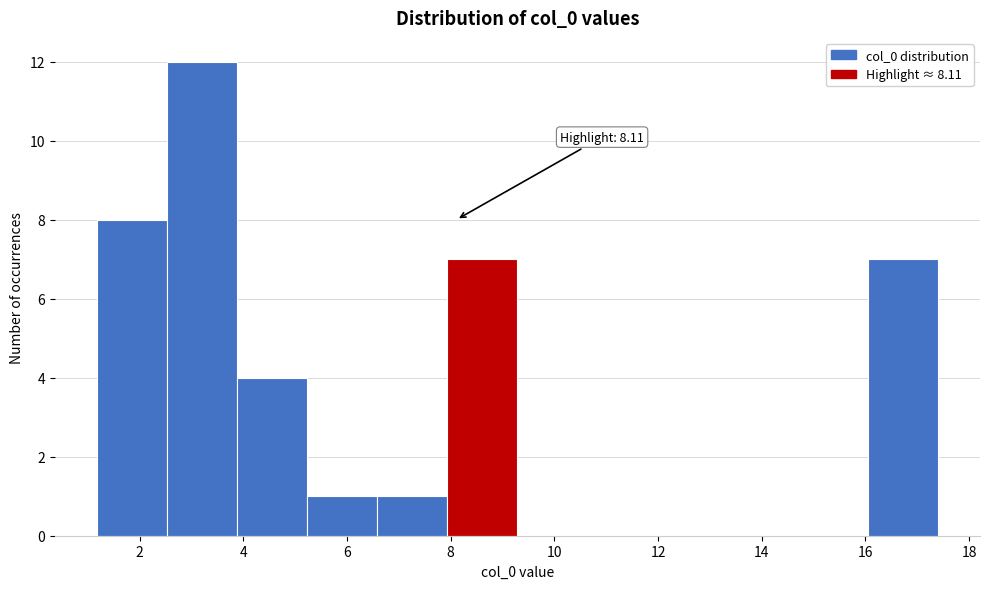

Which range on the x-axis has the tallest bar?

2.6 to 3.8